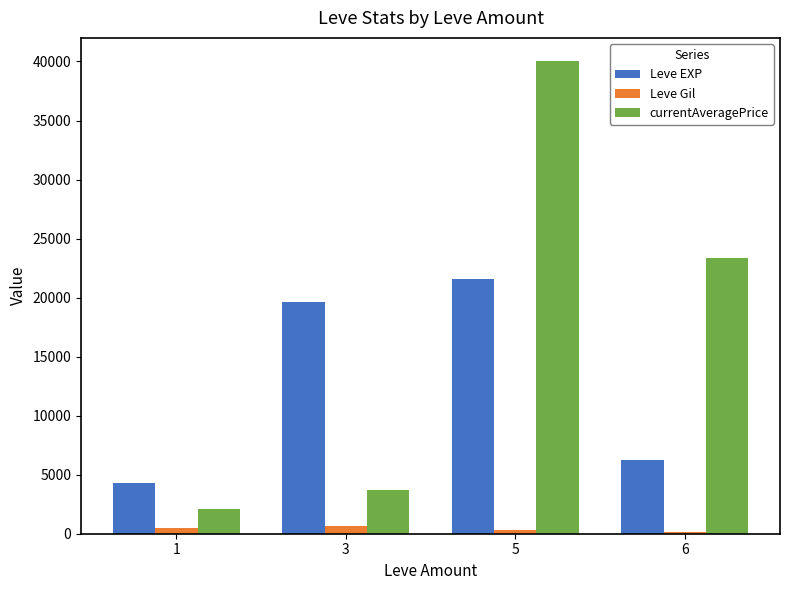

Which series has the largest total across all categories?

currentAveragePrice